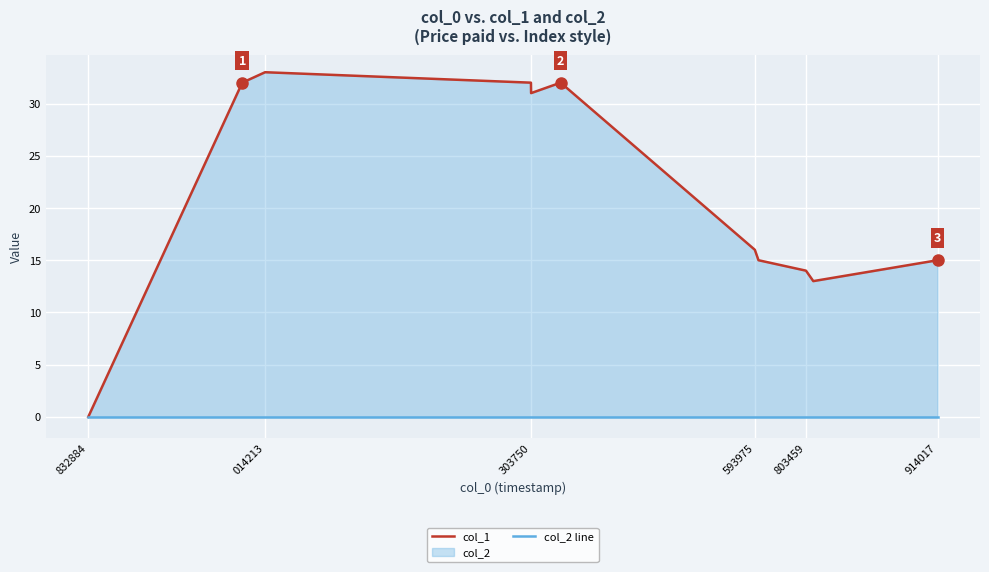

True or false: col_2 line and col_1 intersect in this chart.

False